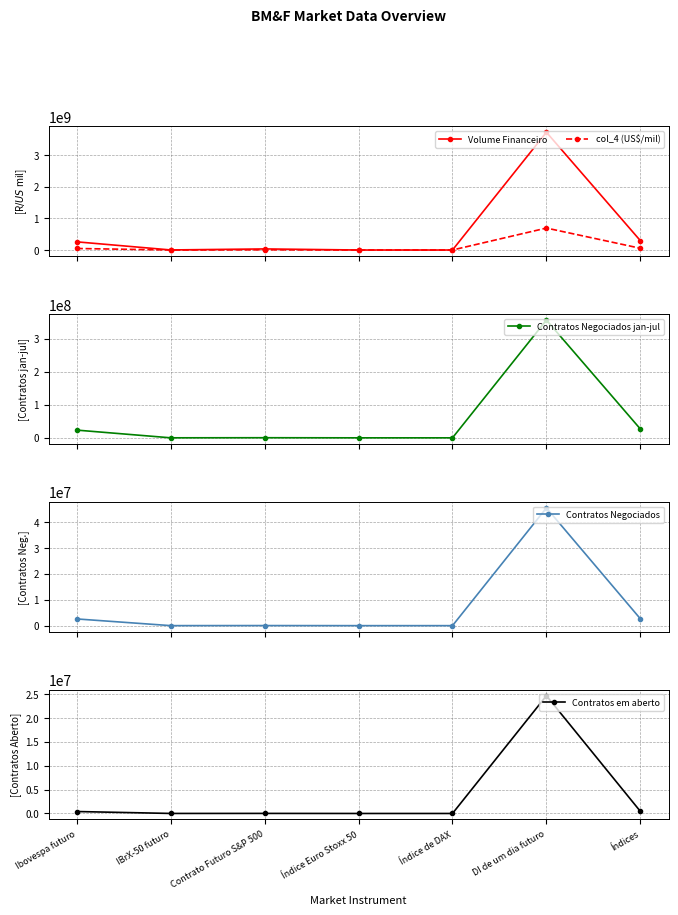

Rank the series at Índice de DAX from highest to lowest value.

Volume Financeiro, col_4 (US$/mil), Contratos Negociados jan-jul, Contratos Negociados, Contratos em aberto